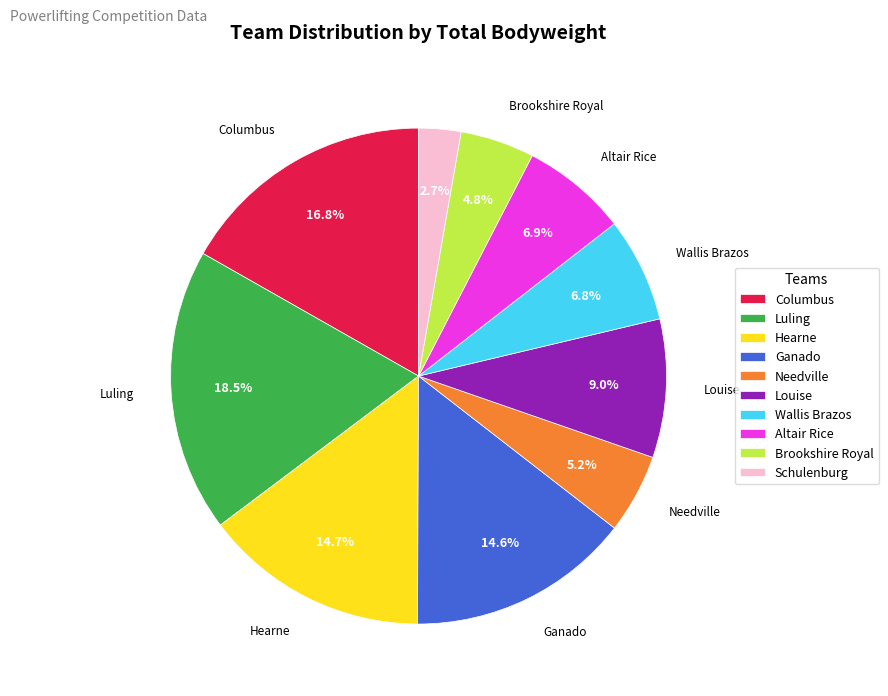

How much of the chart is everything except Columbus?

83.2%